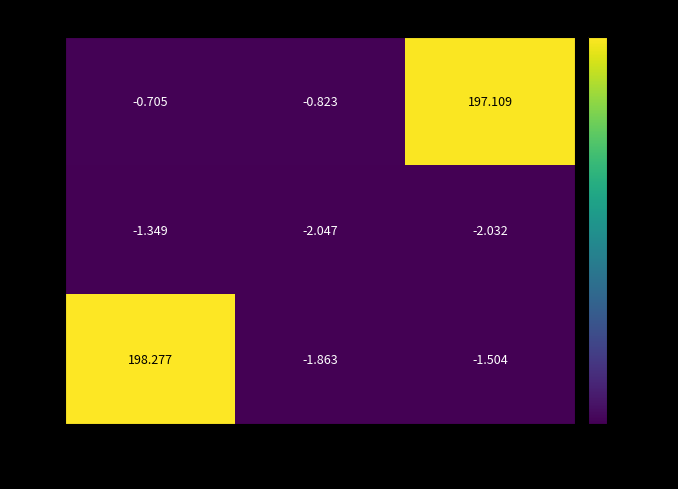

Which label corresponds to the smallest value in the chart?

9